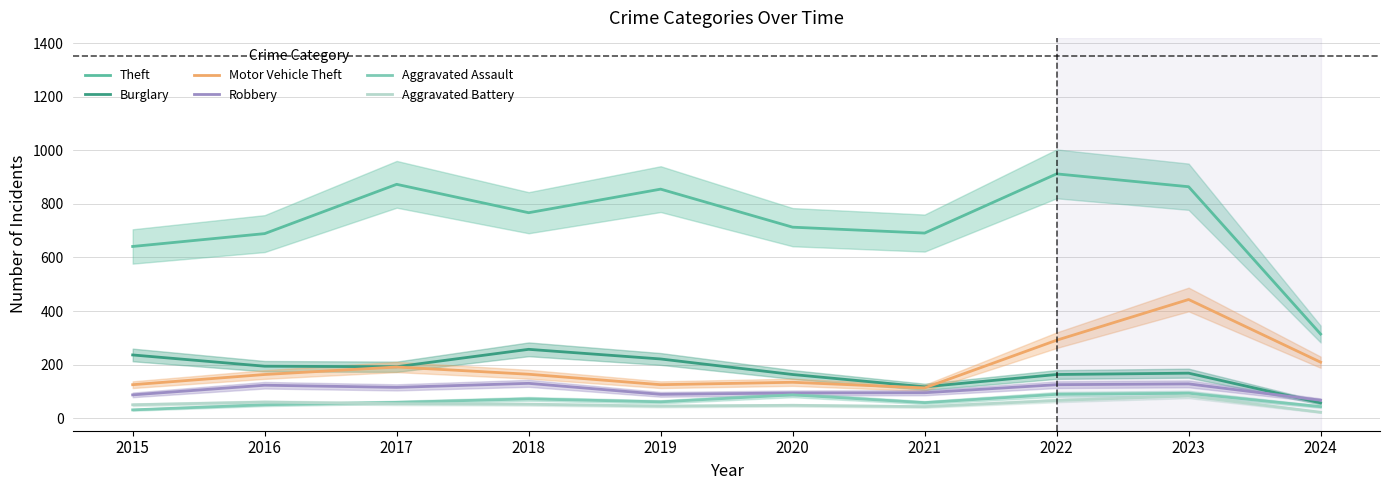

Which series has the widest spread of values?

Theft